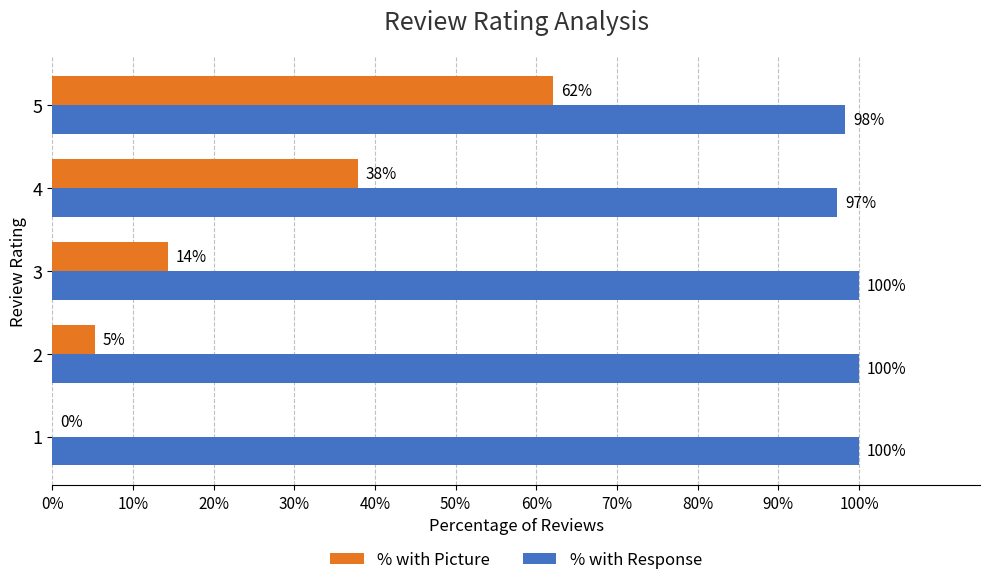

Which series changed the most between 4 and 5?

% with Picture